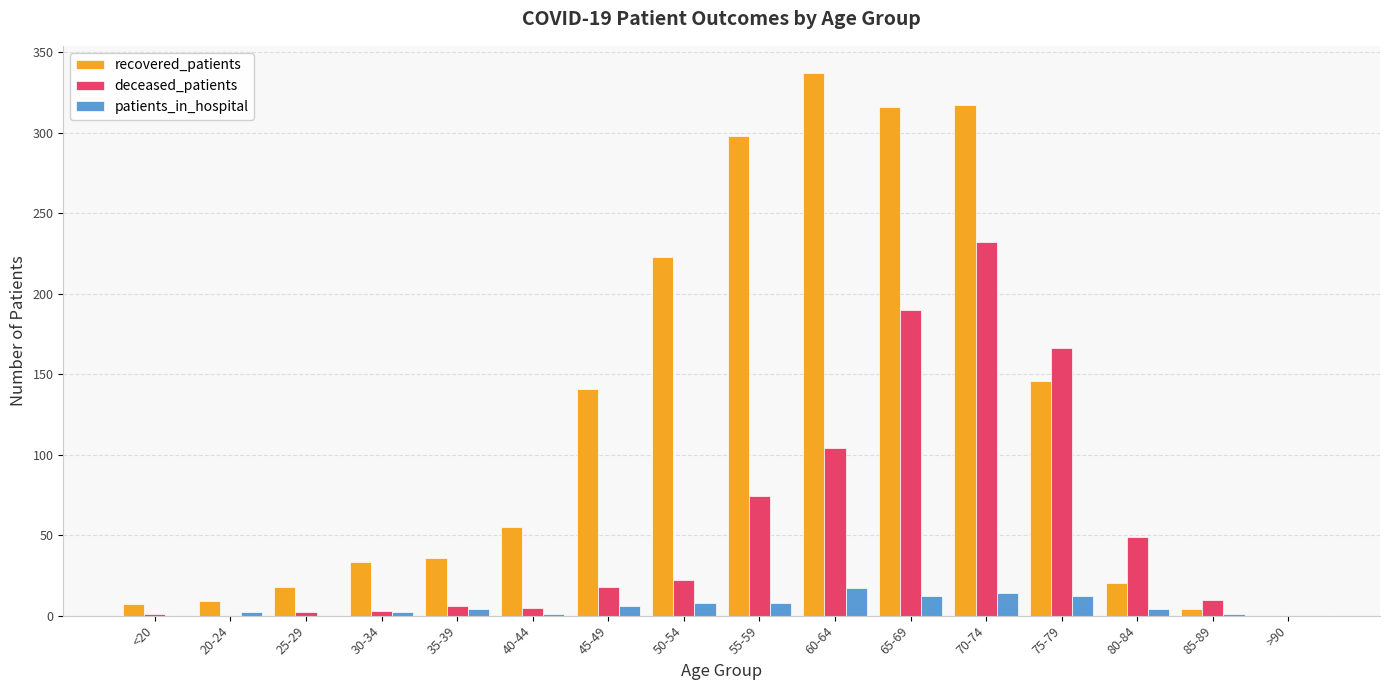

True or false: deceased_patients has a value of 190 at 65-69.

True